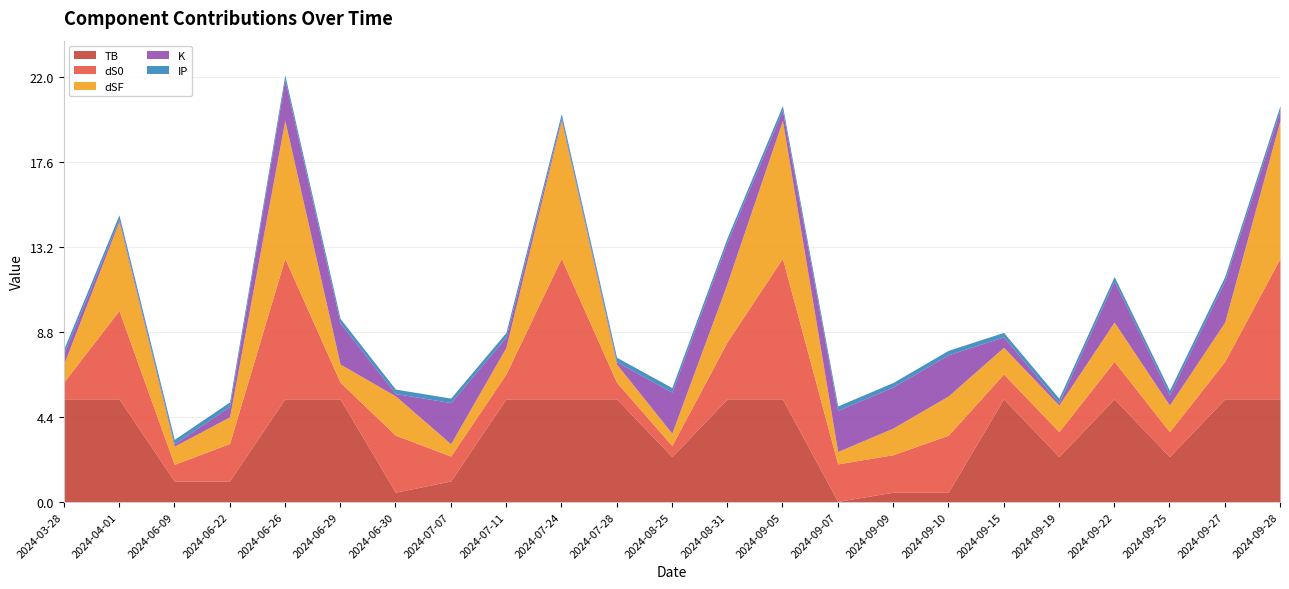

What is the spread (max minus min) of values at 2024-04-01?

5.2